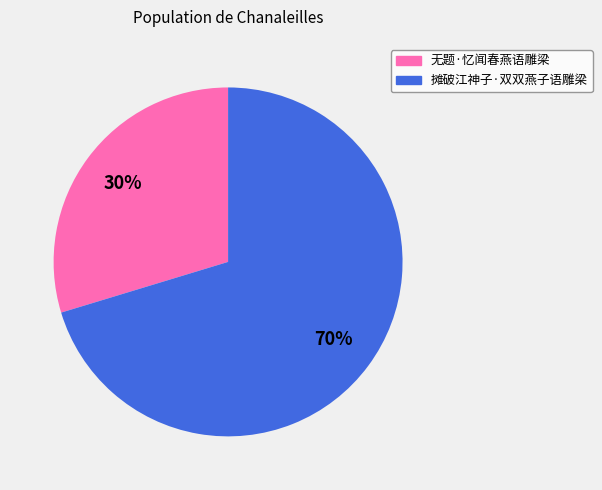

How many slices are in this pie chart?

2